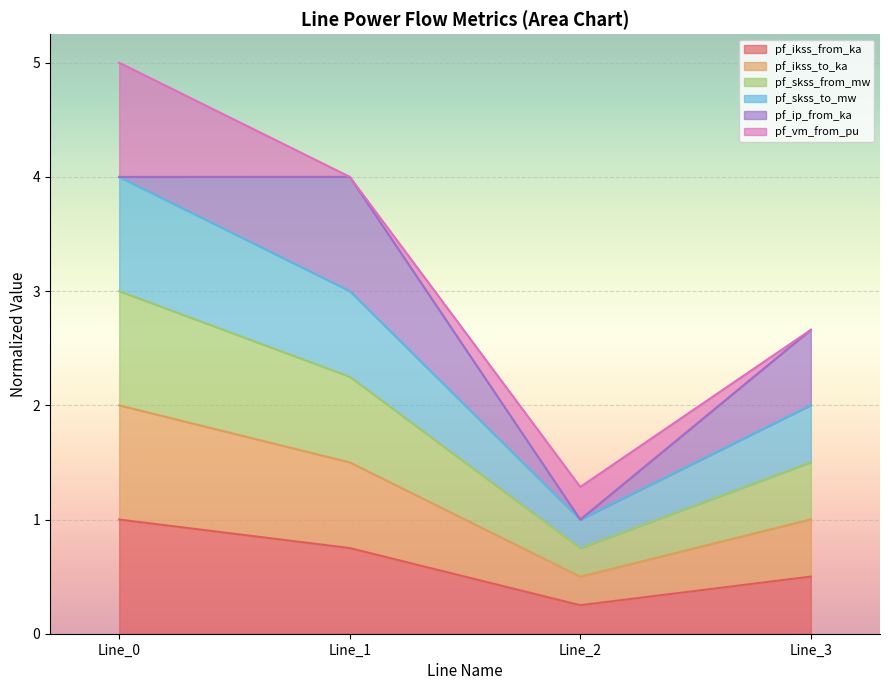

At which label does pf_skss_to_mw reach its peak?

Line_0